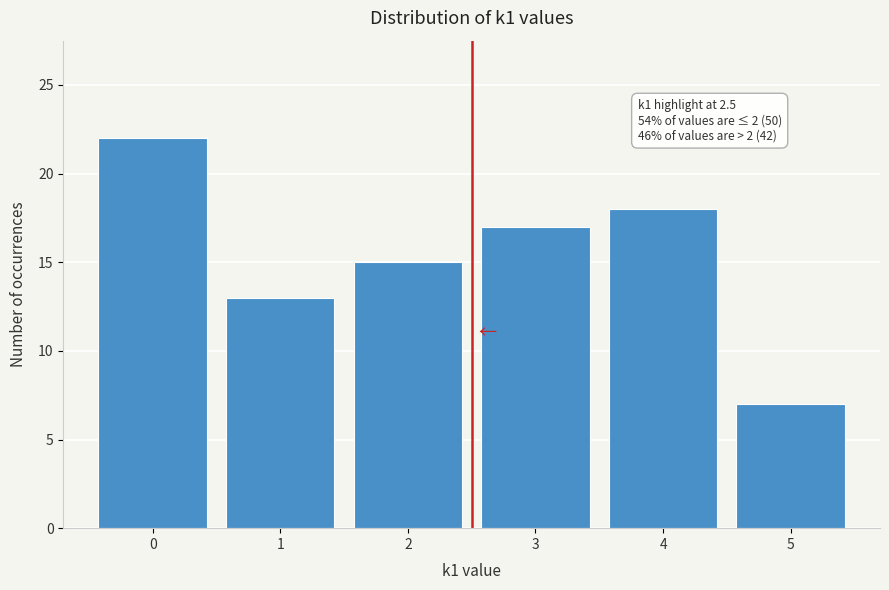

Which range on the x-axis has the tallest bar?

-0.5 to 0.5